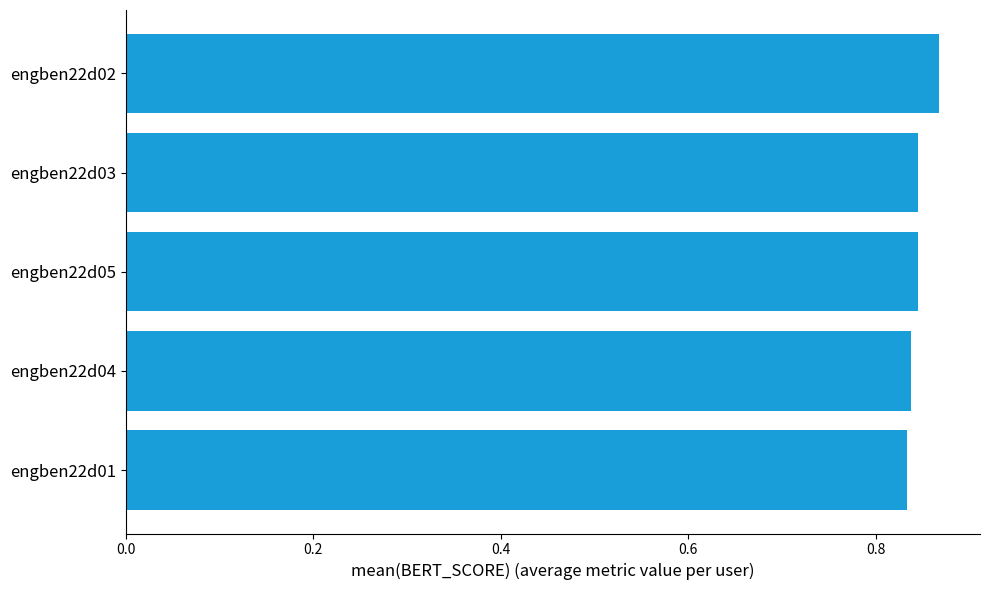

At which category does the chart reach its peak across all series?

engben22d02